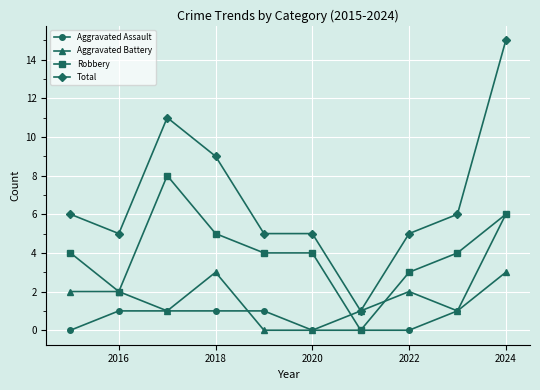

List the series in order of their peak value, highest first.

Total, Robbery, Aggravated Assault, Aggravated Battery